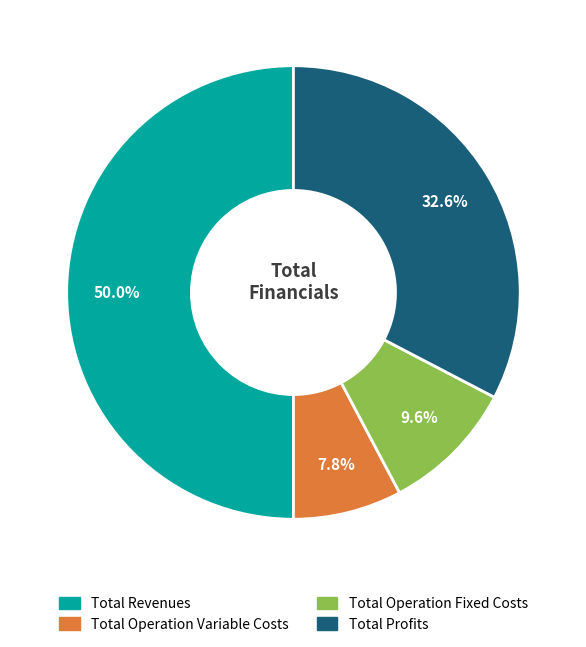

Which category has the biggest portion of the pie?

Total Revenues